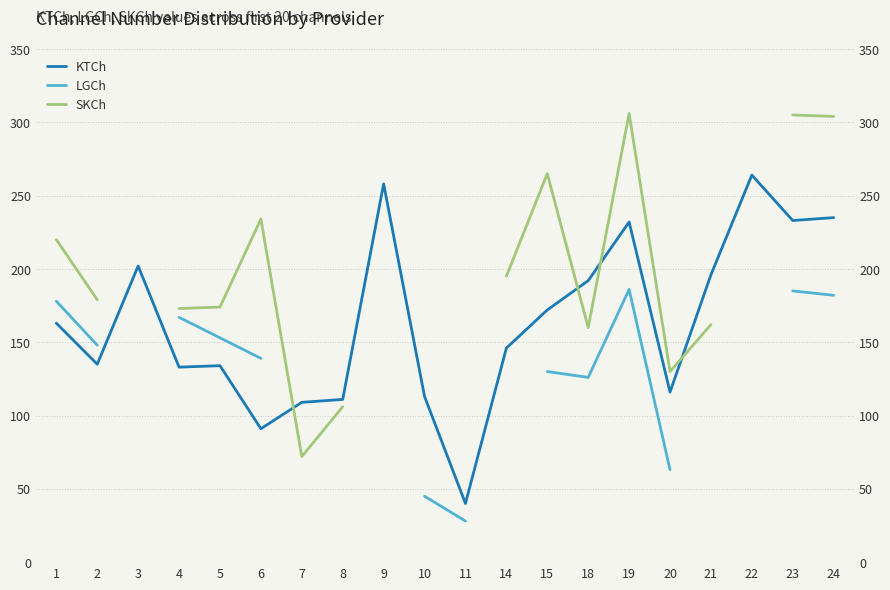

True or false: LGCh and SKCh cross at least once.

False